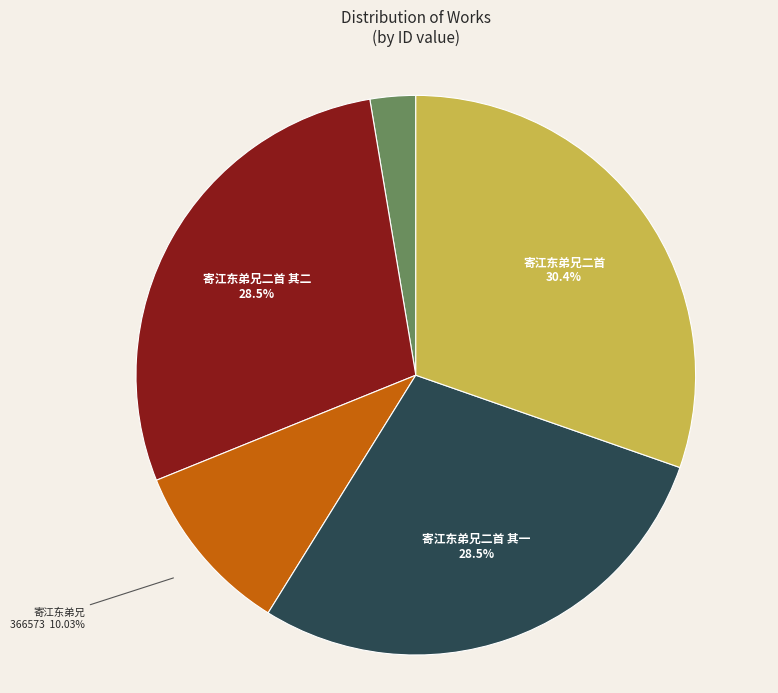

Count the number of slices in the pie.

5